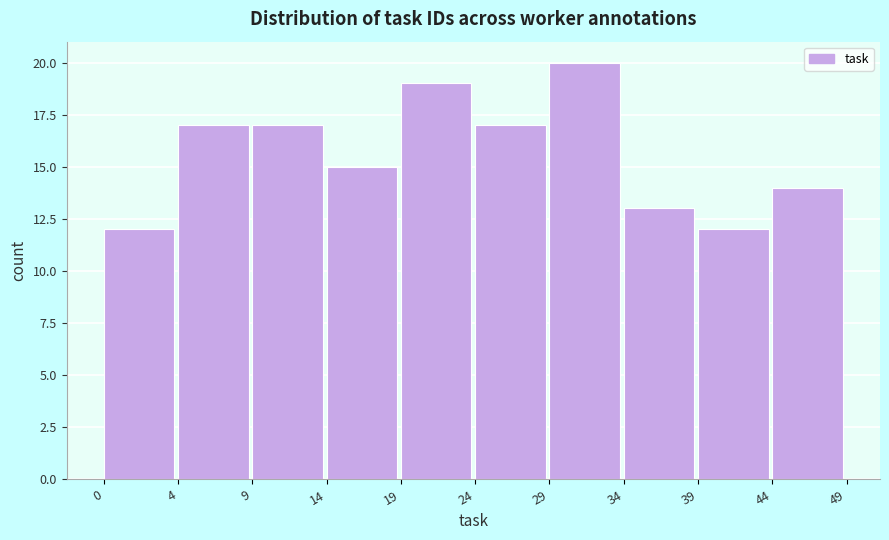

Reading right to left, list all the values displayed in this chart.

44=14	39=12	34=13	29=20	24=17	19=19	14=15	9=17	4=17	0=12